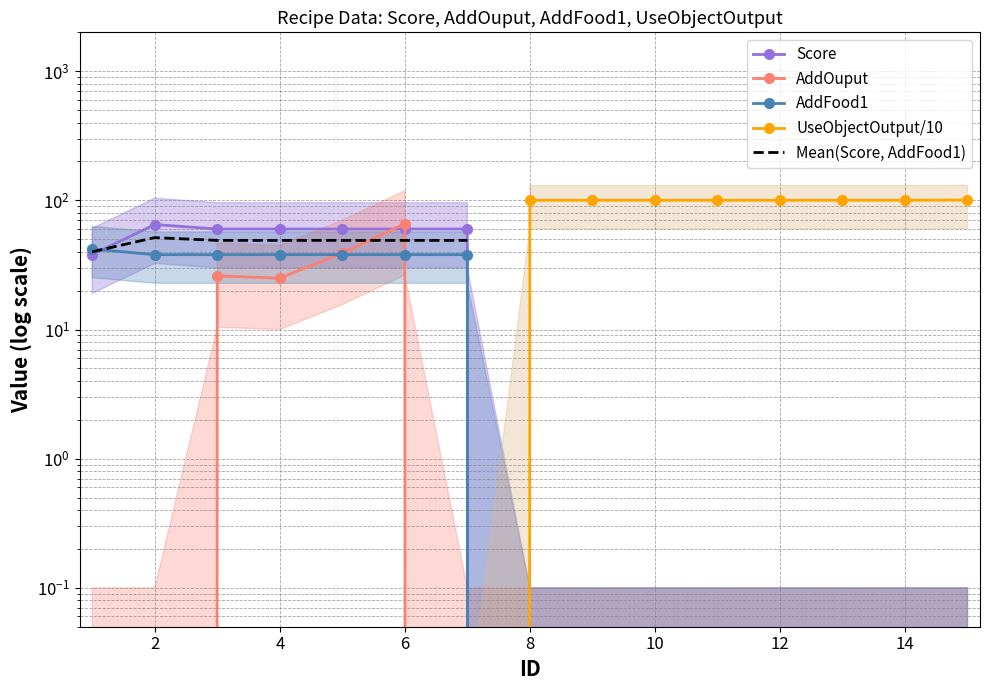

How many data points in AddFood1 are above 0?

7